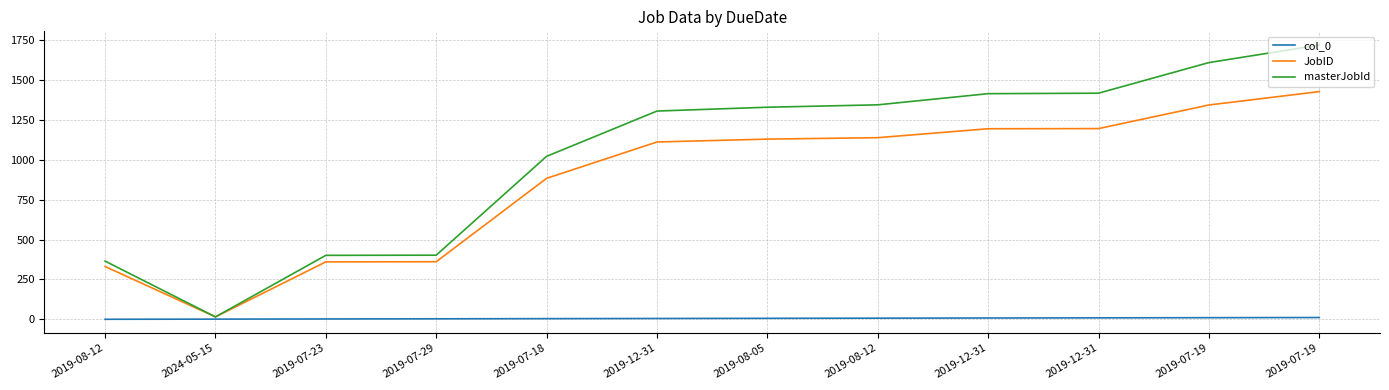

What is the sum of the JobID values at 2019-07-18 and 2019-08-05?

2014